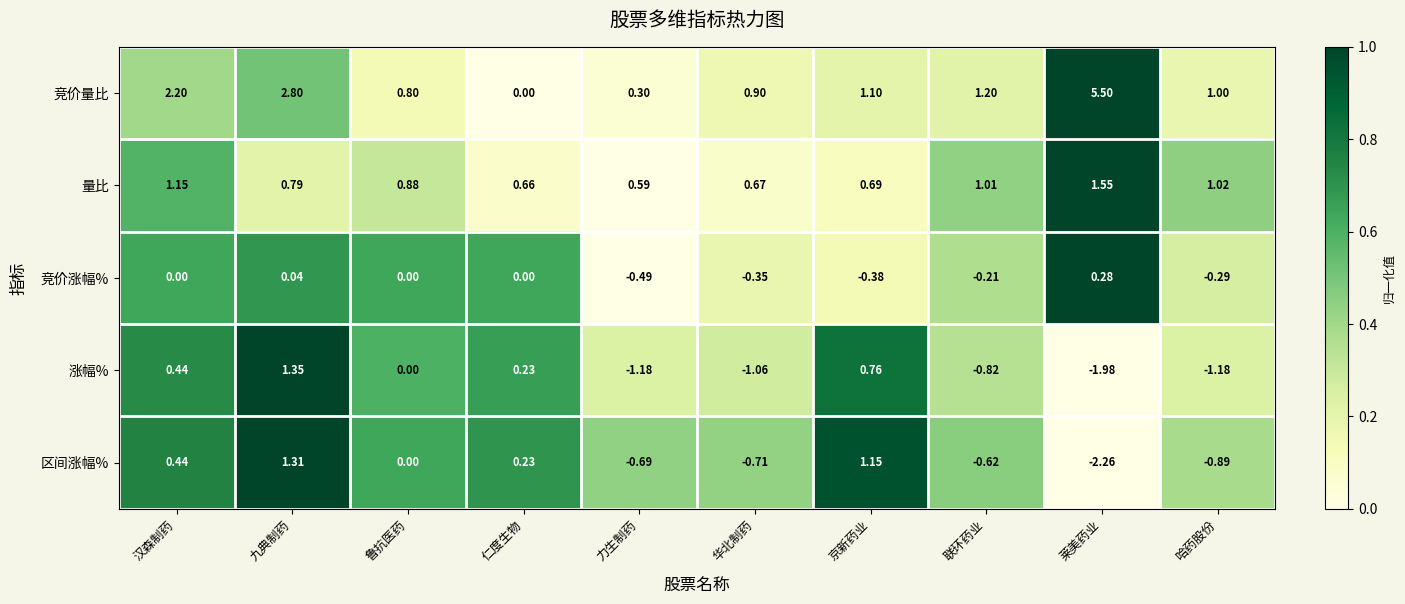

At which label is 竞价量比 closest to 2?

汉森制药